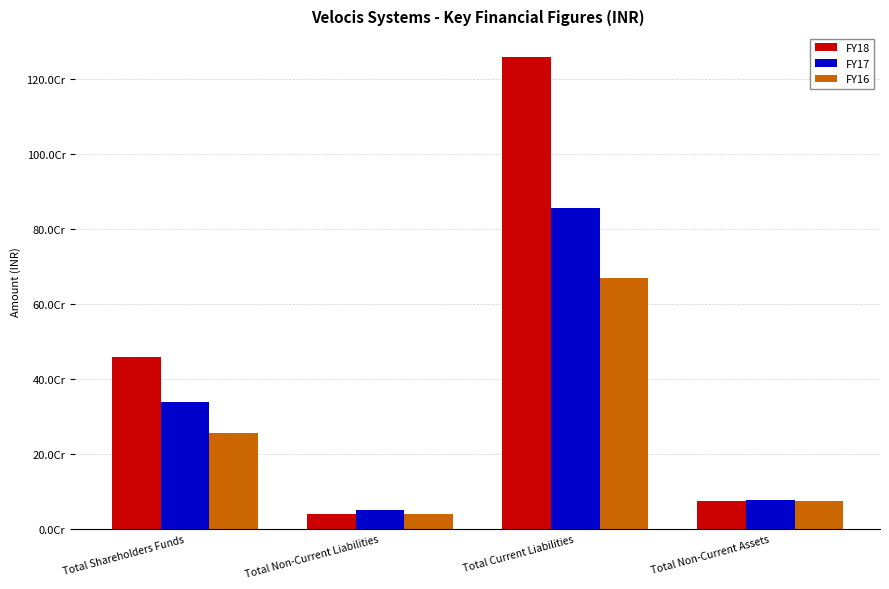

What are all the series names shown in the legend?

FY18, FY17, FY16